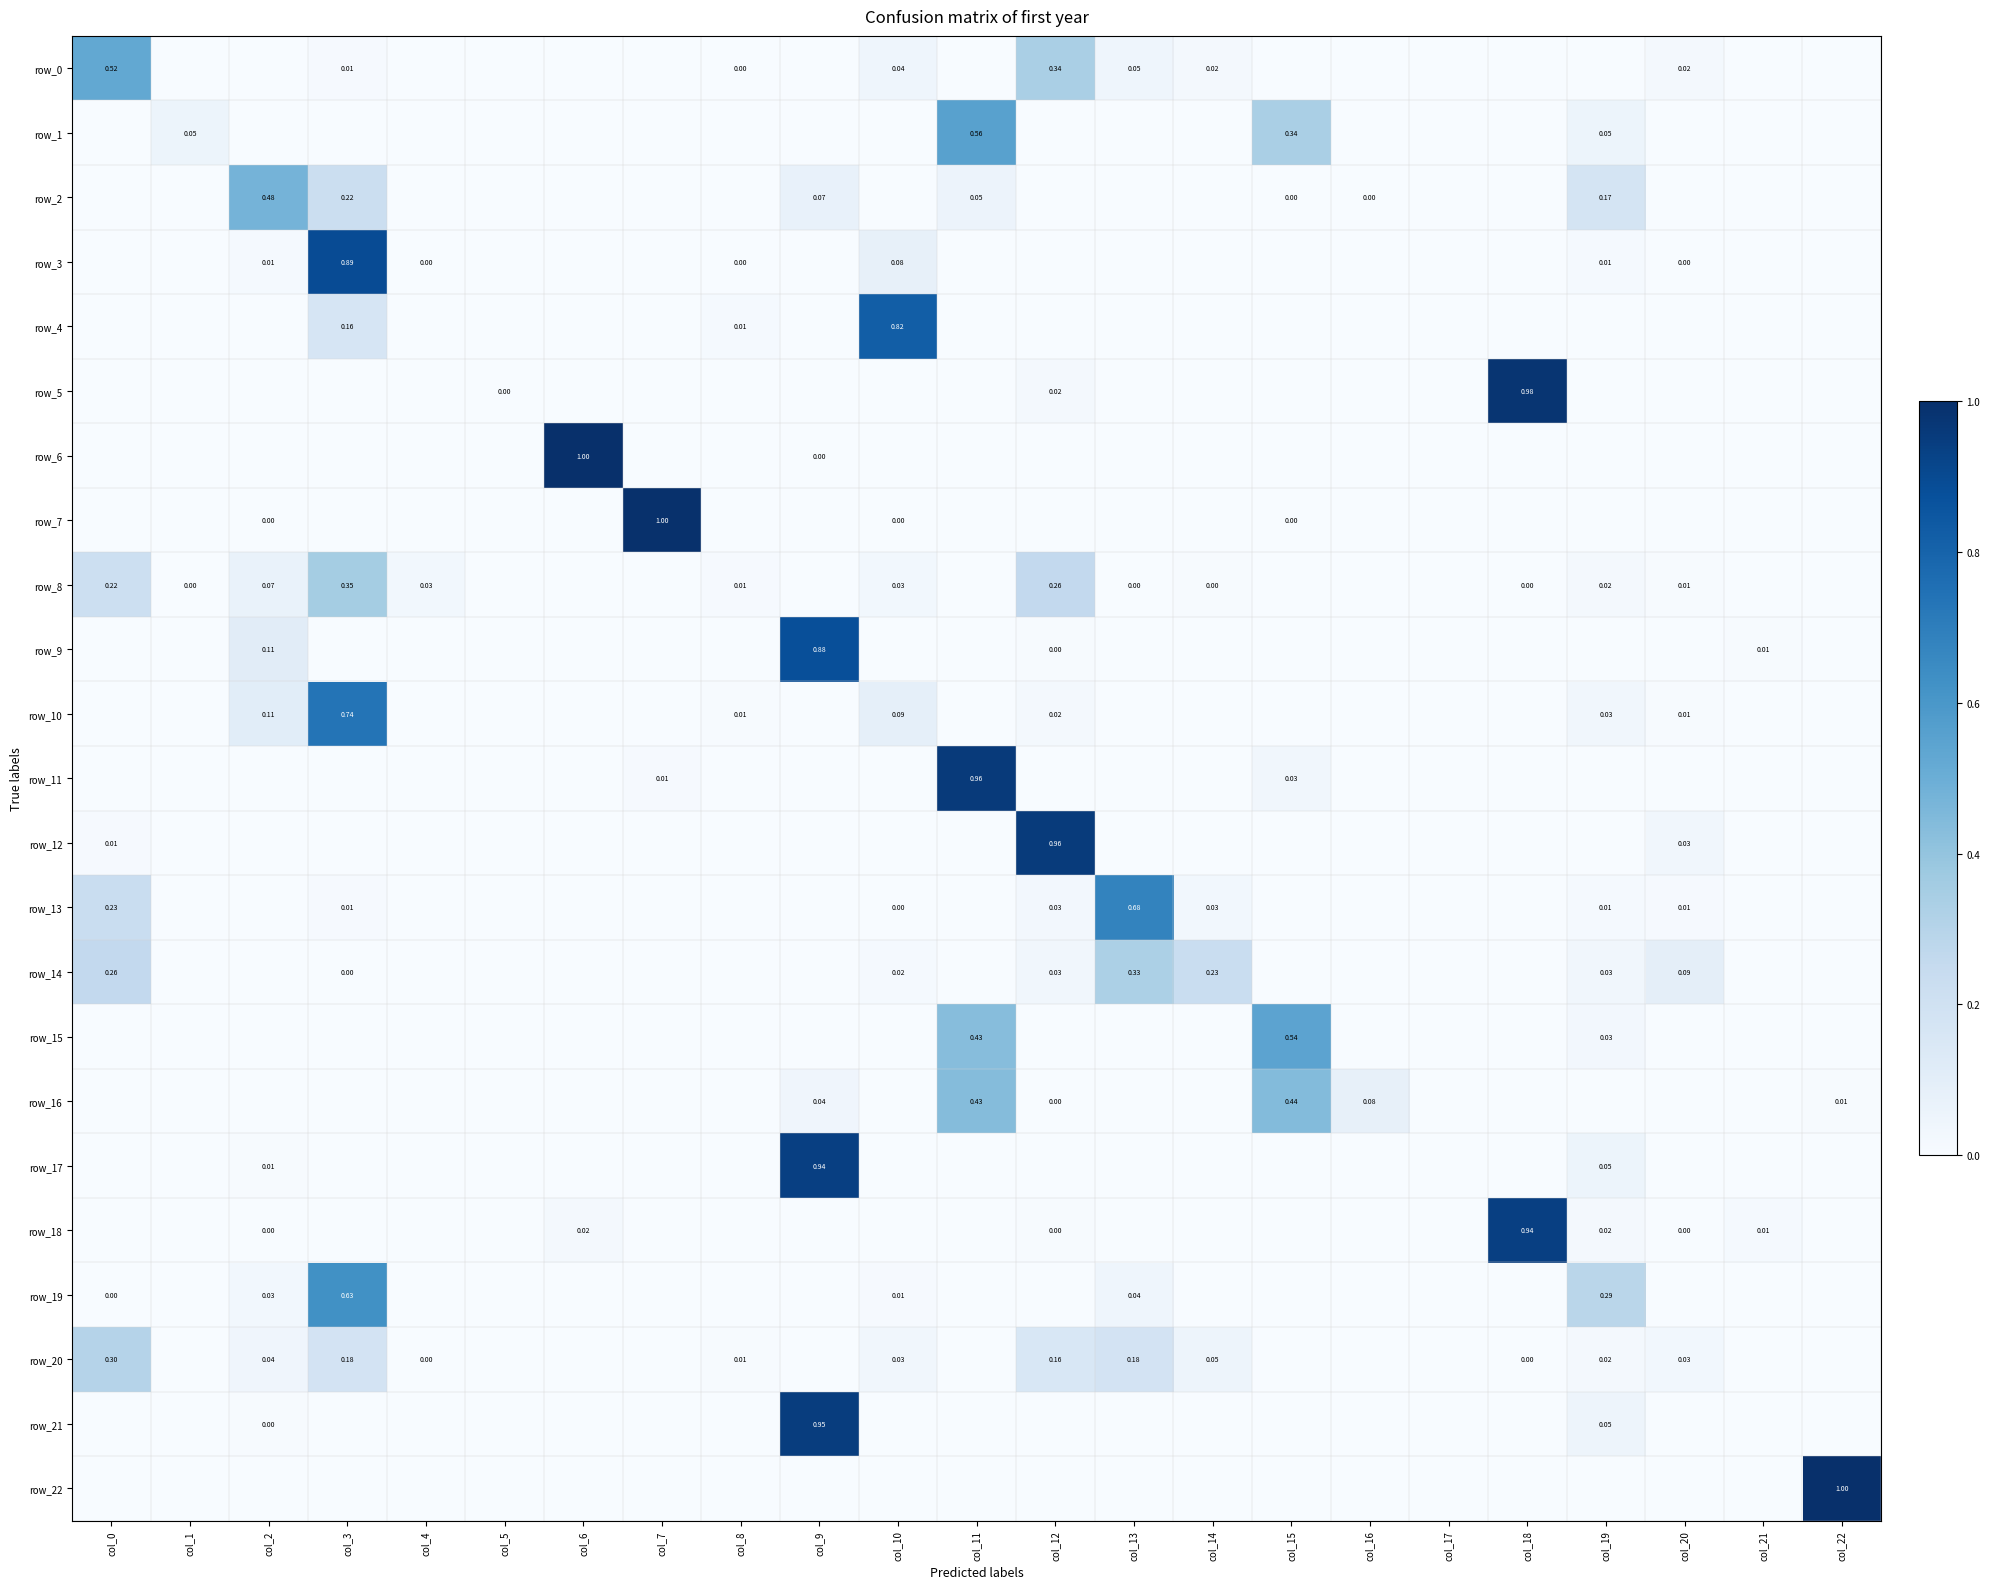

Which category has the highest value across all series?

col_22